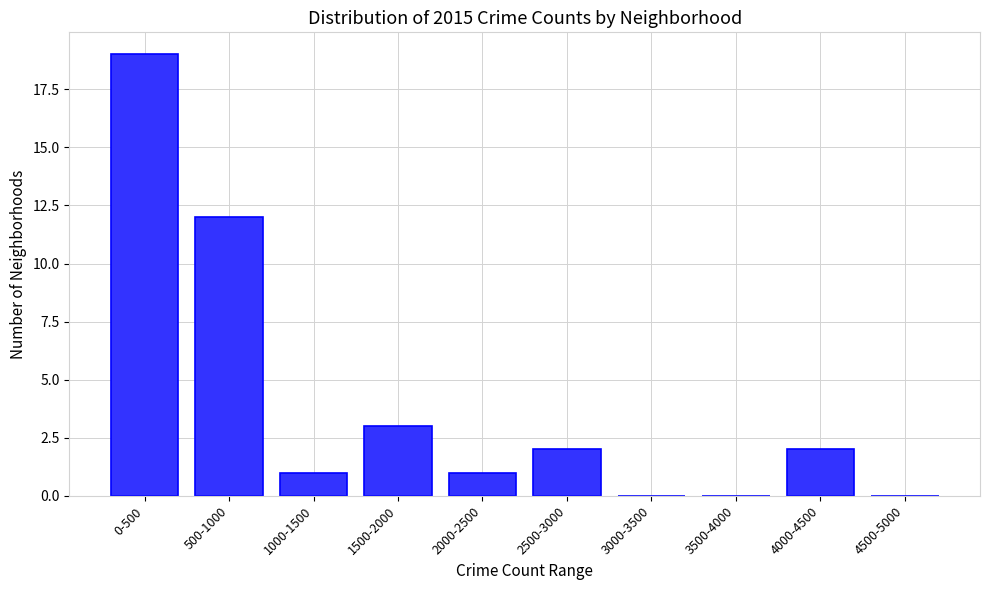

Reading right to left, extract all data points from this chart.

4500-5000=0	4000-4500=2	3500-4000=0	3000-3500=0	2500-3000=2	2000-2500=1	1500-2000=3	1000-1500=1	500-1000=12	0-500=19